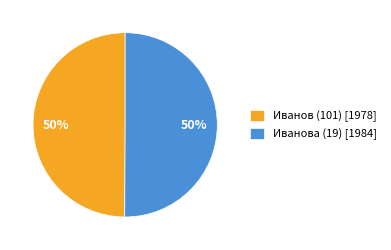

To the nearest percent, what percentage of the pie is Иванова (19)?

50%